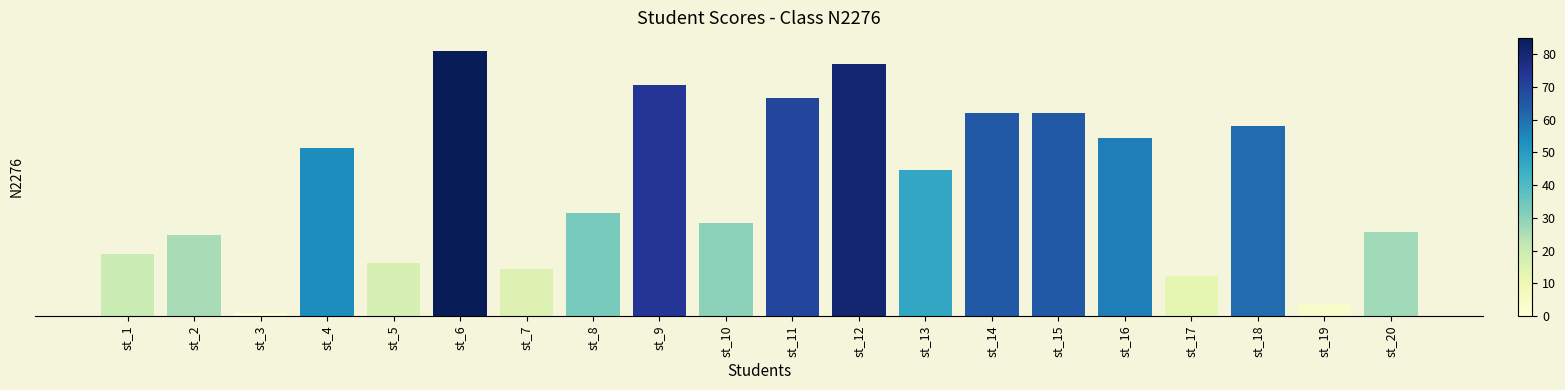

Are the bars grouped side by side (vs. stacked)?

No